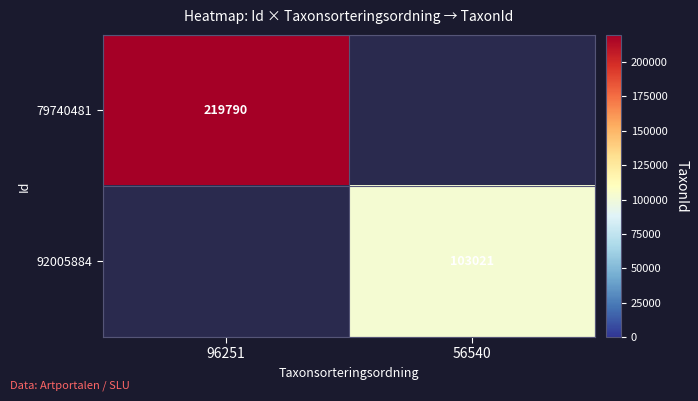

Is it true that 92005884 equals 23927 at 56540?

False